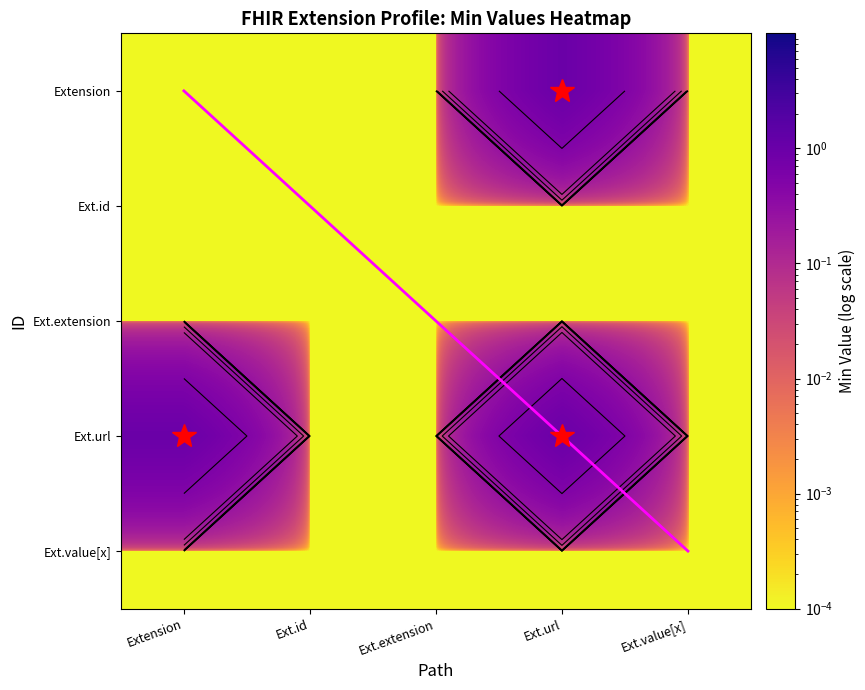

What is the difference between the second highest and second lowest values in the Ext.url series?

1.0